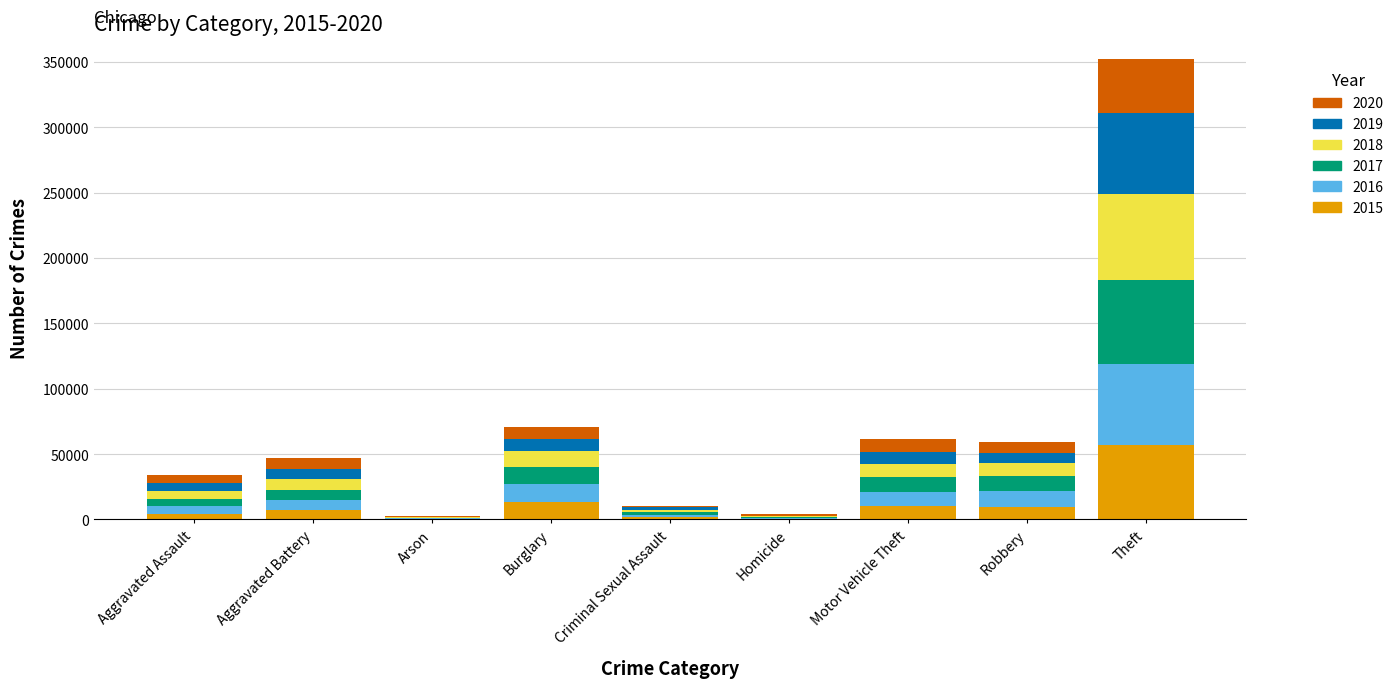

Are the bars horizontal?

No